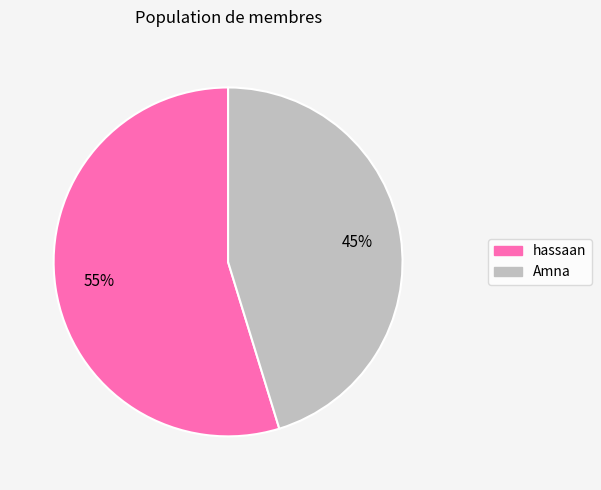

The Amna slice represents 45% of the pie. True or false?

True